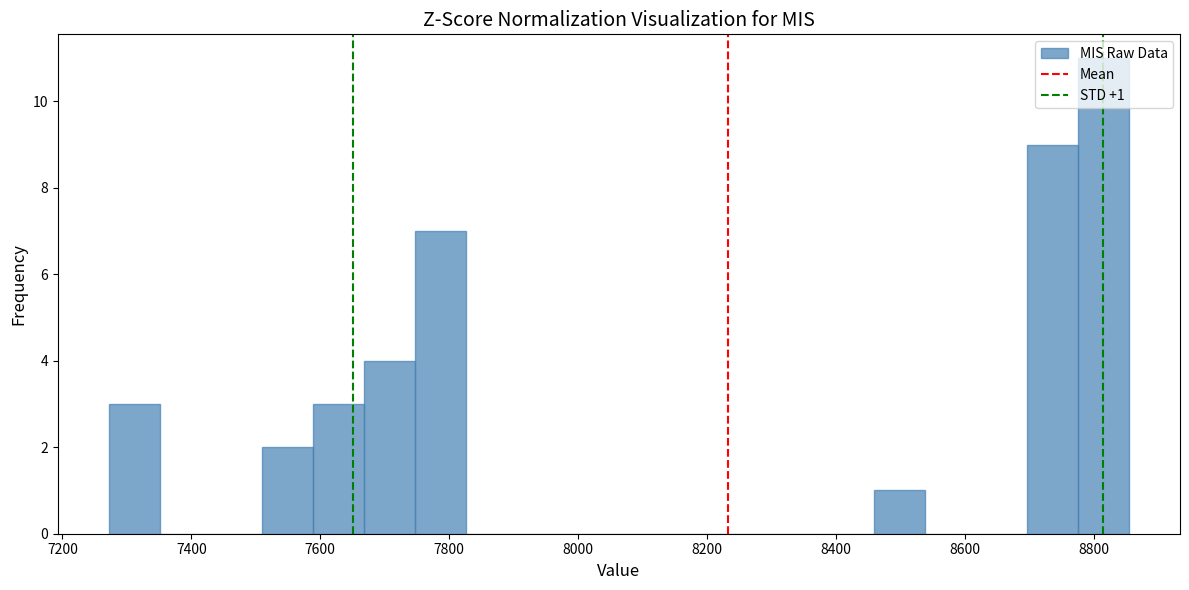

Read against the x-axis, roughly where is the centre of the tallest bar?

8820